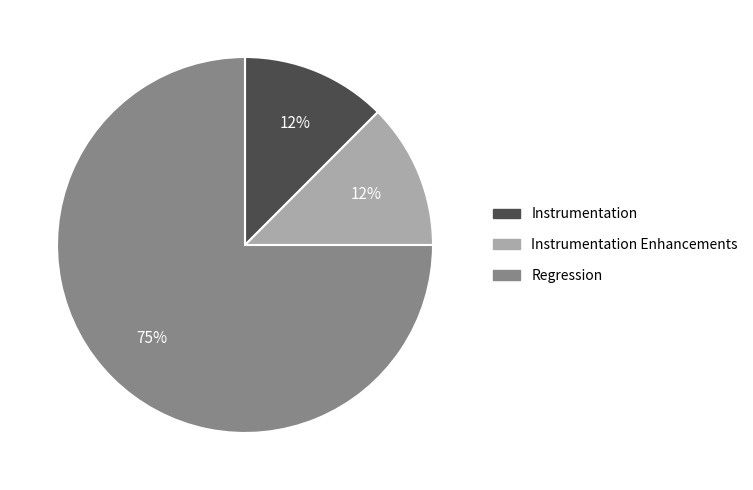

Is it true that Regression is 75% of the pie?

True